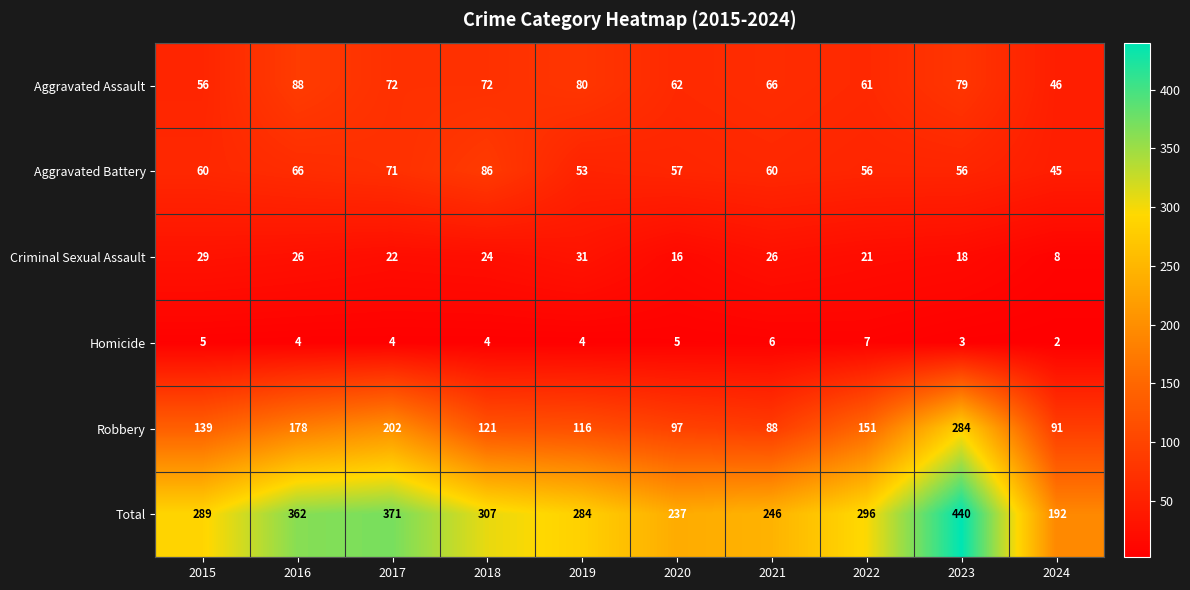

At 2015, list the series in order from largest to smallest.

Total, Robbery, Aggravated Battery, Aggravated Assault, Criminal Sexual Assault, Homicide